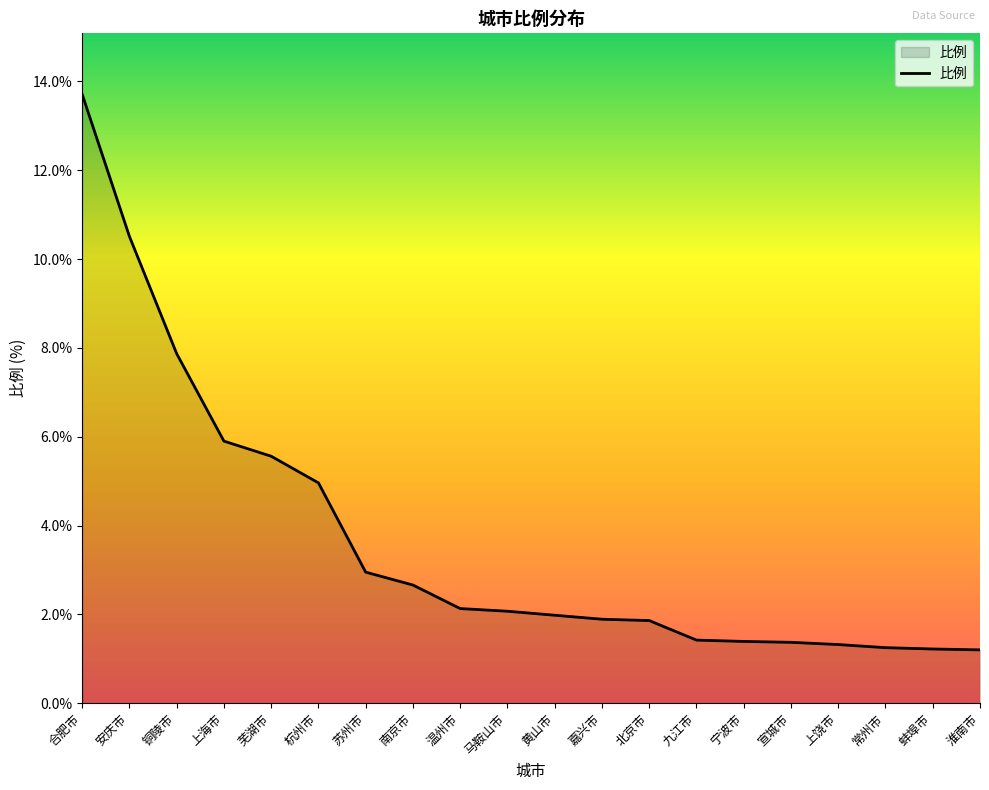

The chart shows a value of 2.2 at 蚌埠市. True or false?

False